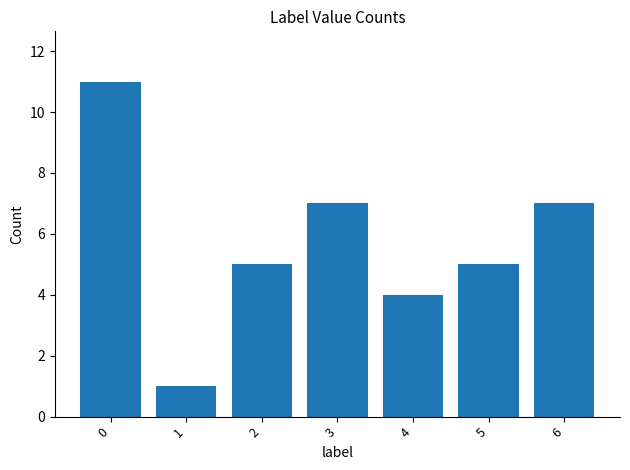

What is the value of the 2nd bar from the left?

1